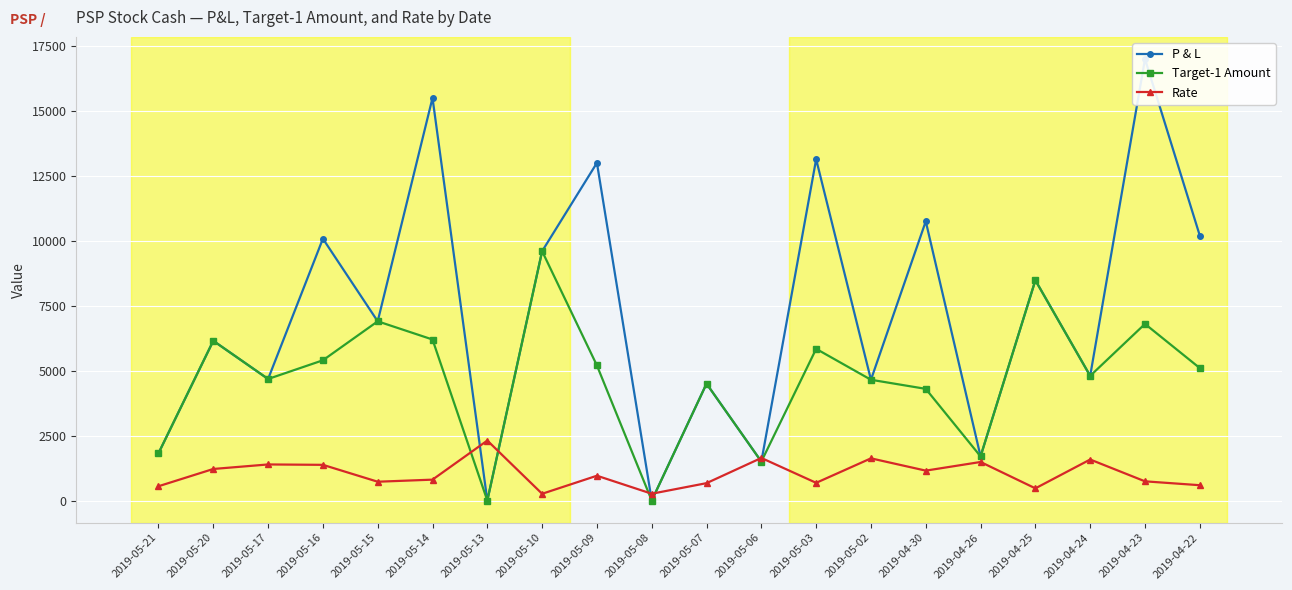

At how many categories does at least one series exceed 8037?

9